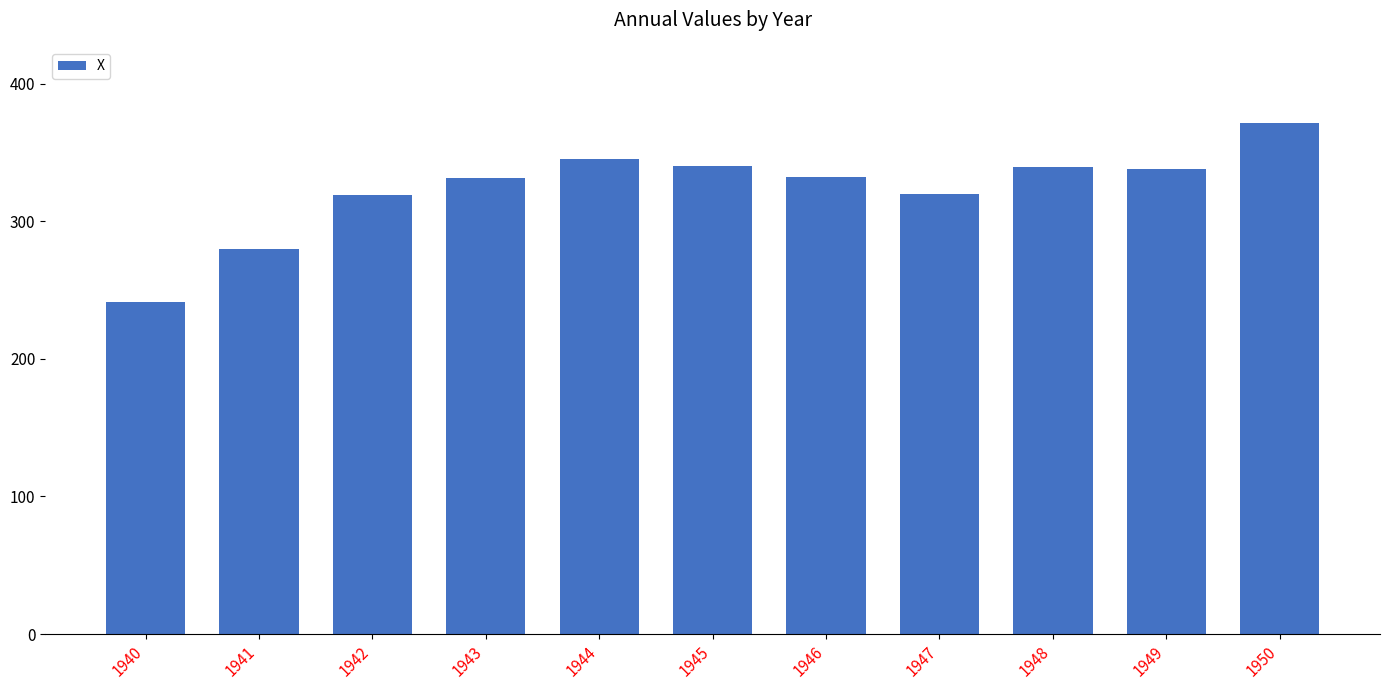

What is the approximate value at 1941, to the nearest 10?

280